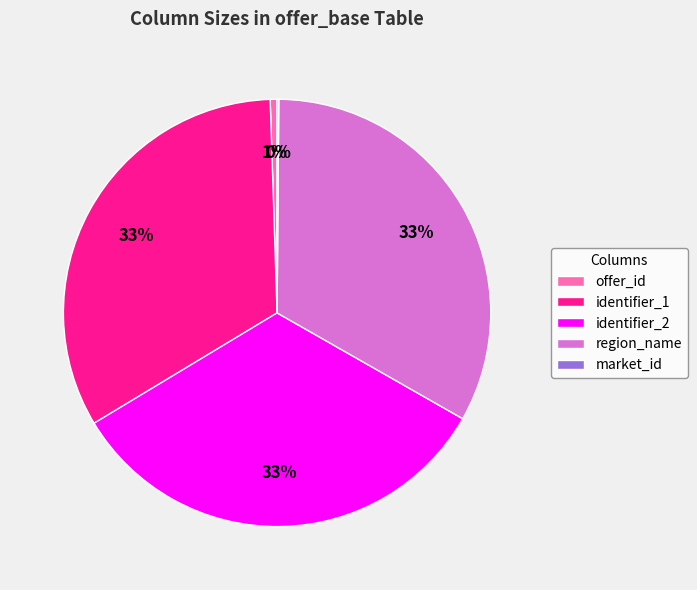

What percentage is the identifier_1 slice, to the nearest percent?

33%